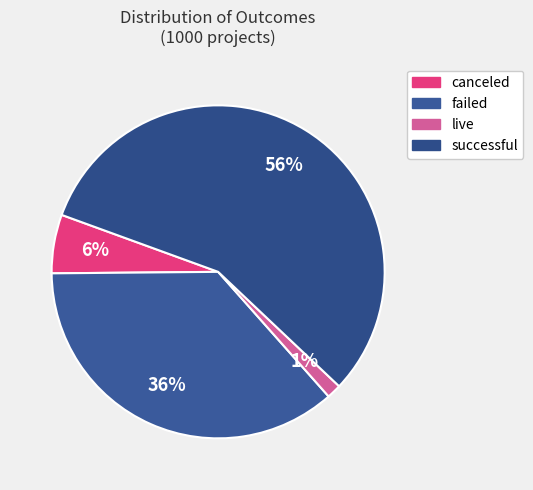

To the nearest percent, what portion does canceled represent?

6%